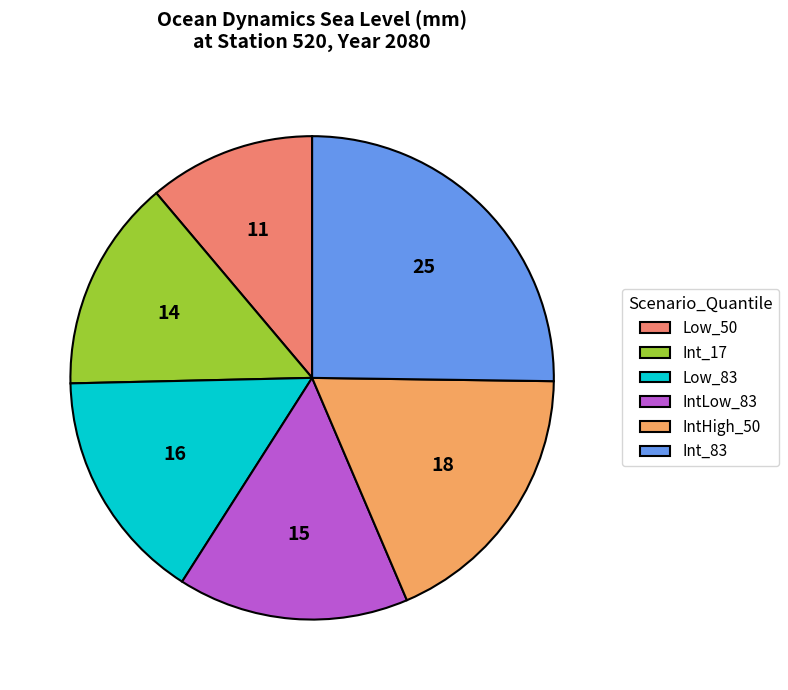

Rank the categories by value from highest to lowest.

Int_83, IntHigh_50, Low_83, IntLow_83, Int_17, Low_50